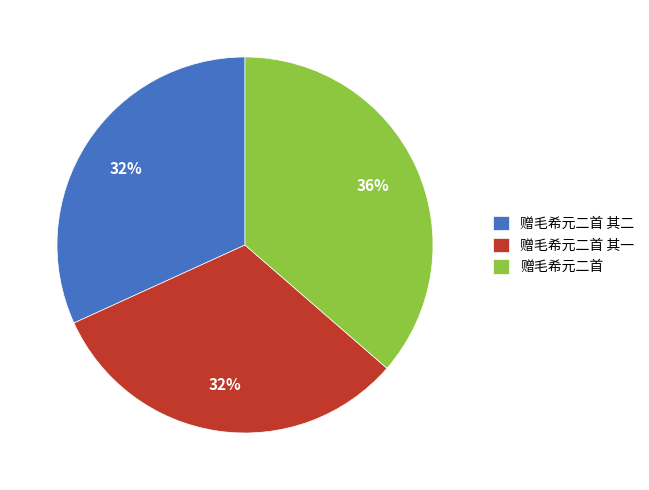

How many slices are in this pie chart?

3